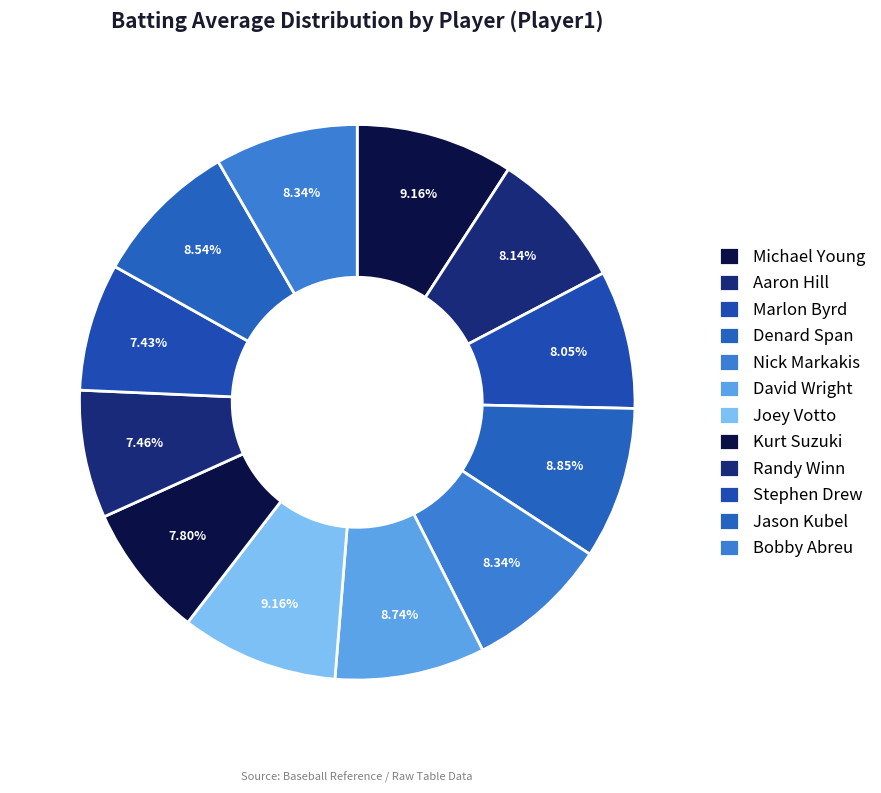

Rank the categories by value from lowest to highest.

Stephen Drew, Randy Winn, Kurt Suzuki, Marlon Byrd, Aaron Hill, Nick Markakis, Bobby Abreu, Jason Kubel, David Wright, Denard Span, Michael Young, Joey Votto